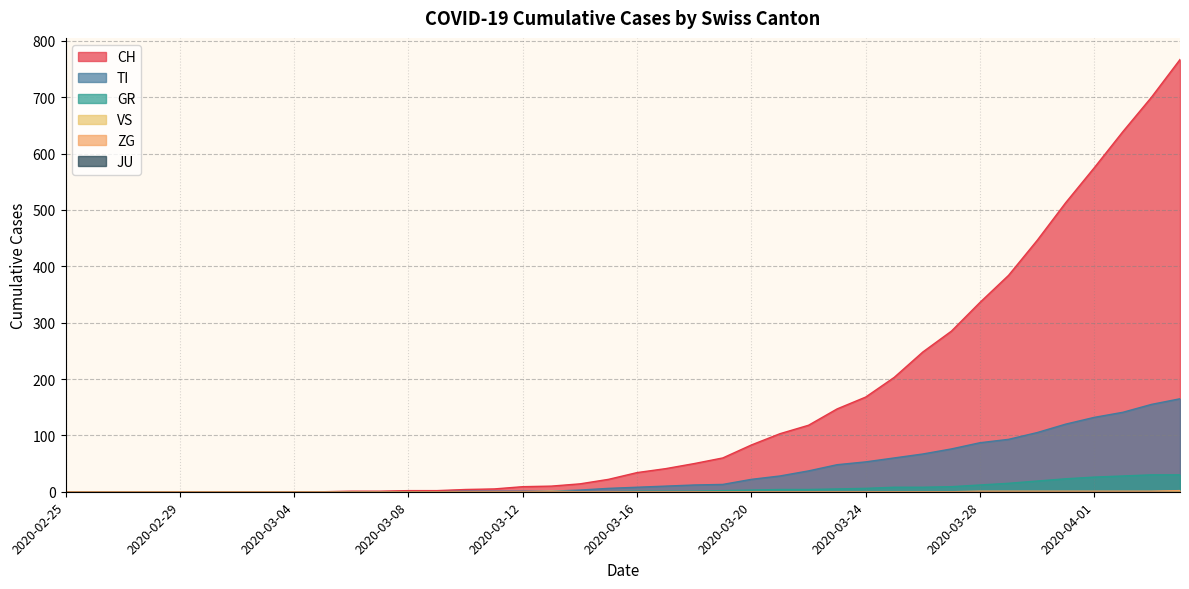

Which series changed the most between 2020-02-26 and 2020-03-08?

CH